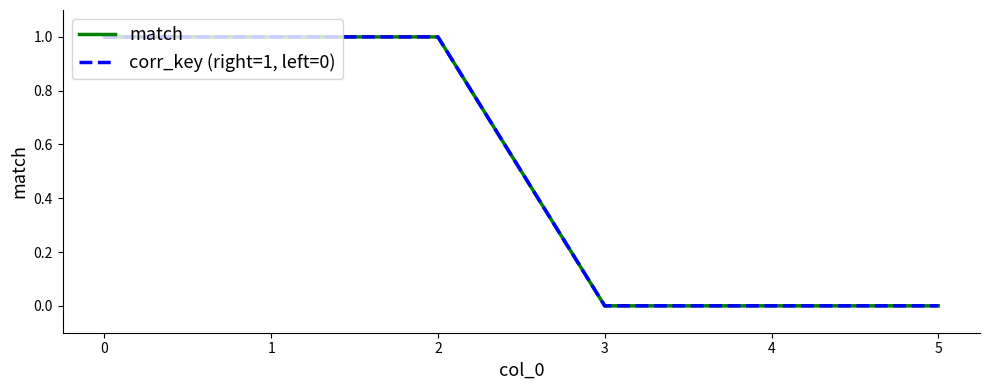

Is this an area chart (filled region under the line)?

No